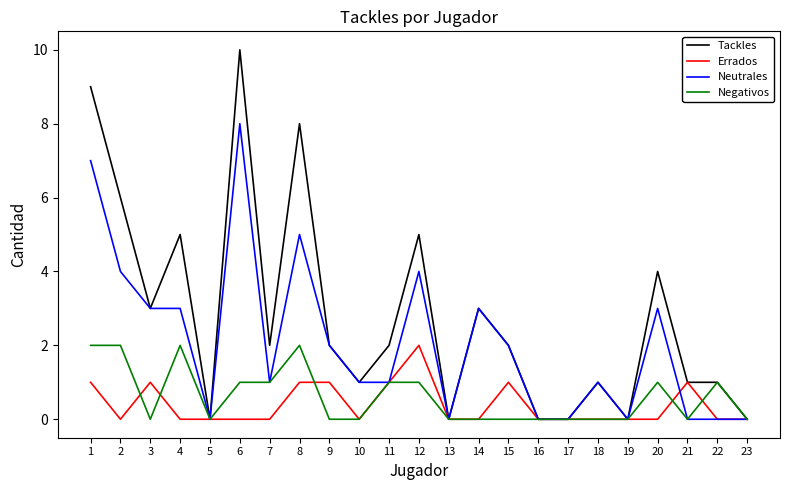

What is the greatest value displayed?

10